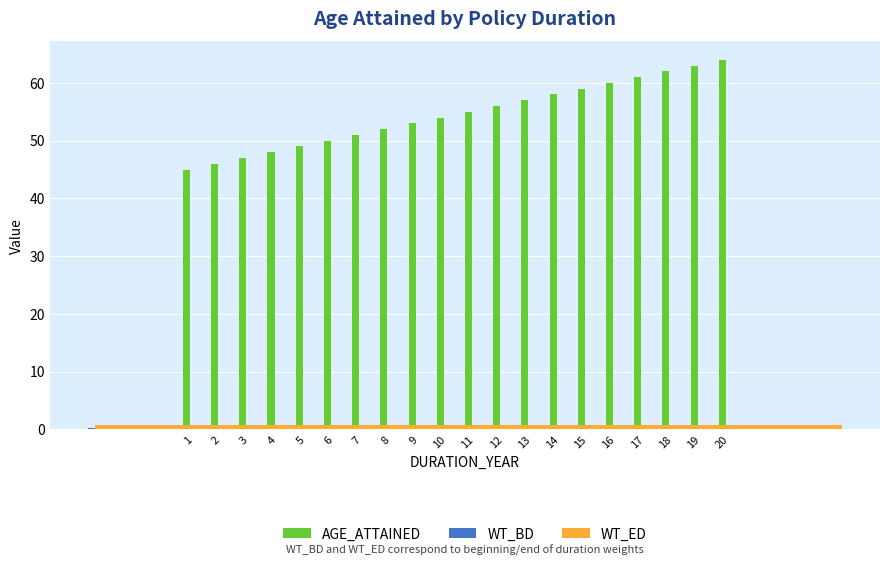

At which category is the sum across all series the highest?

20